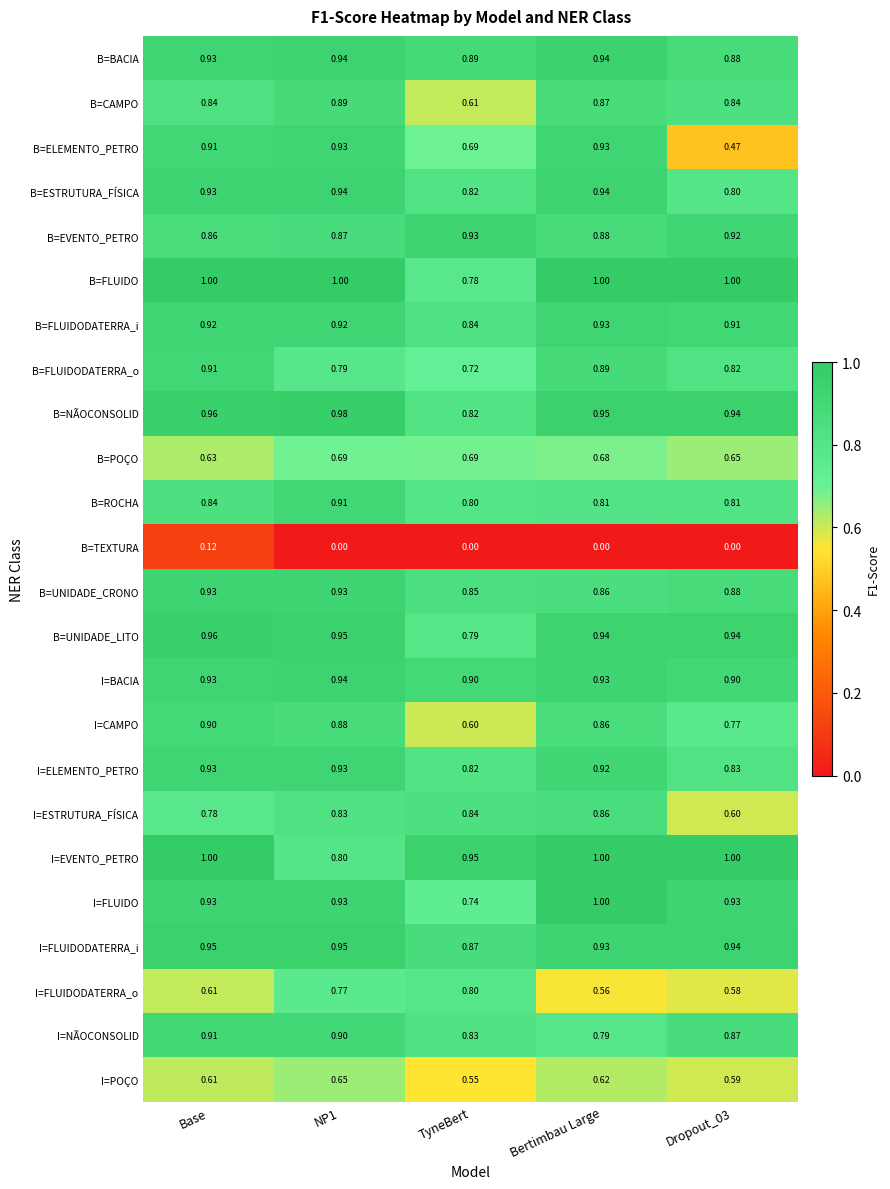

Which series changed the most between Base and TyneBert?

I=CAMPO